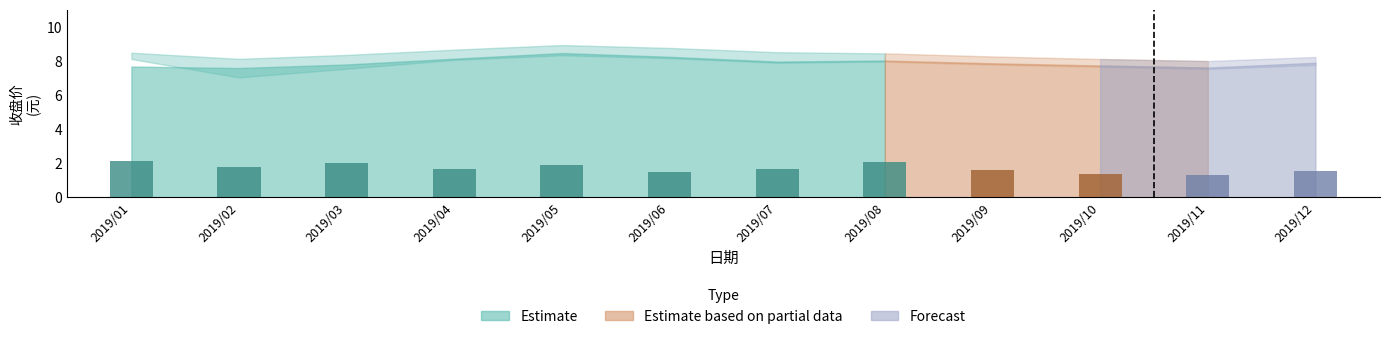

What is the average value of the 收盘 series?

7.9